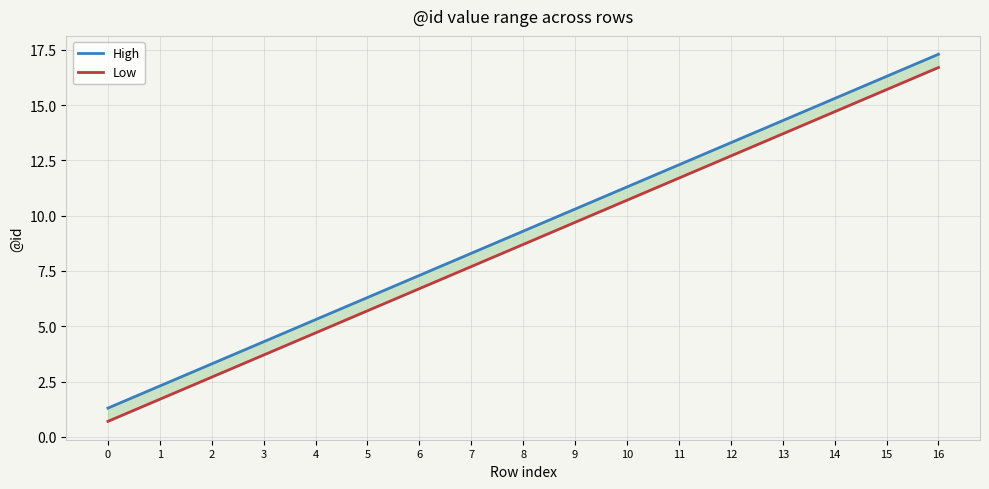

Rank the series by their maximum value, from lowest to highest.

Low, High